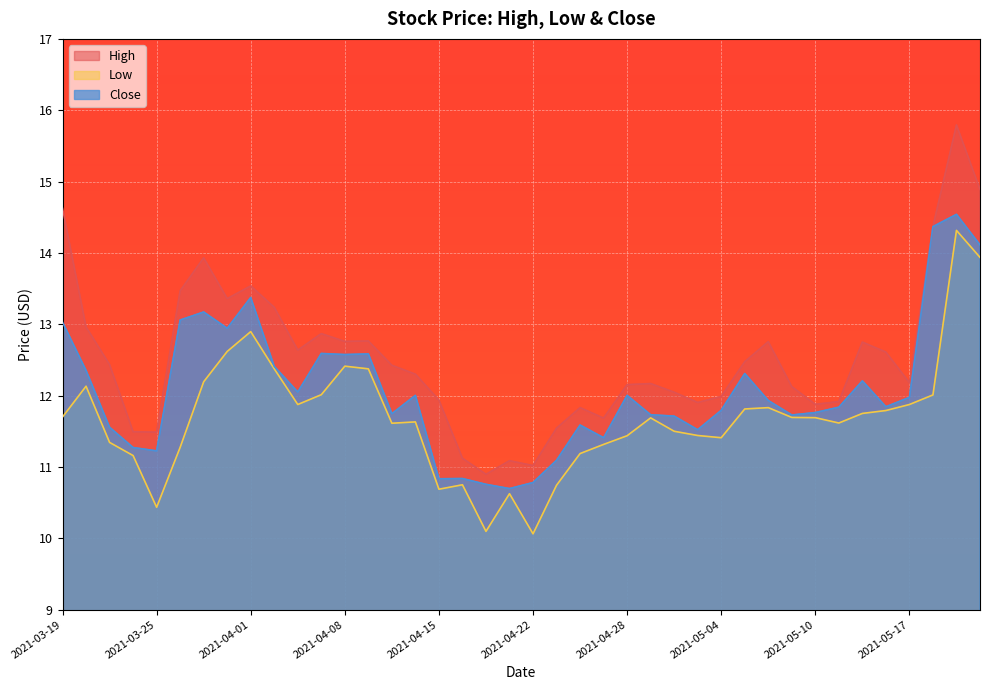

Which category has the highest value in the High series?

2021-05-19